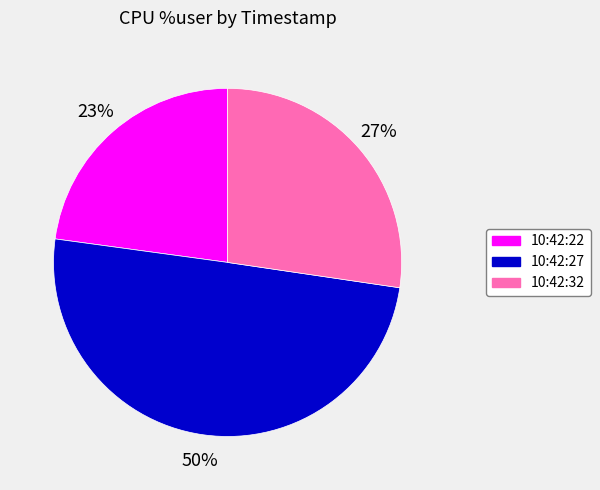

What is the largest slice in the pie chart?

10:42:27